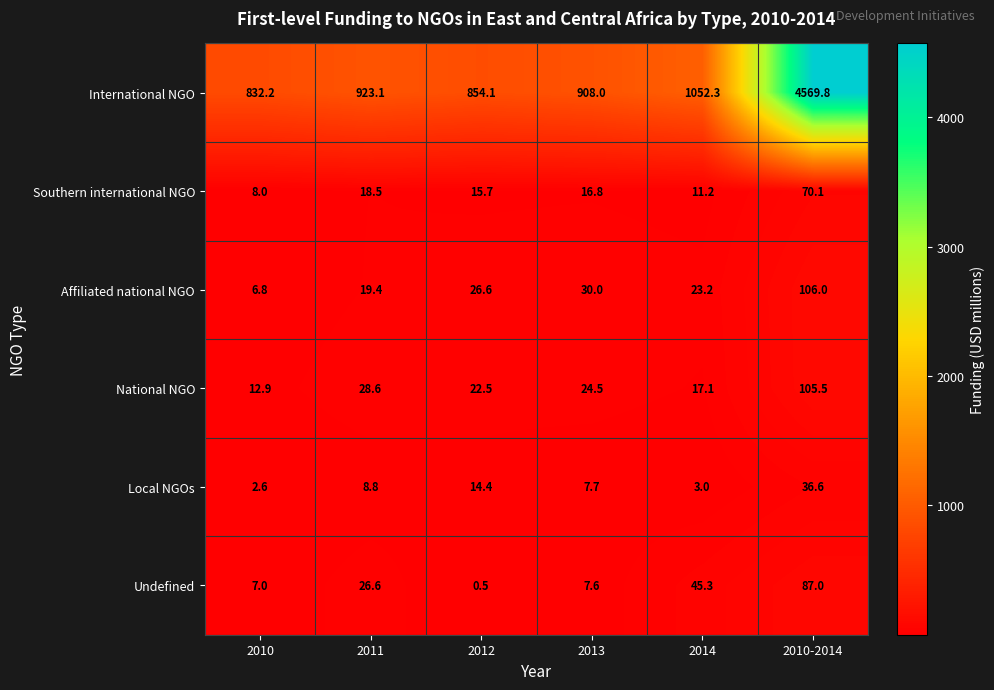

What is the difference between the highest and lowest values at 2012?

853.6